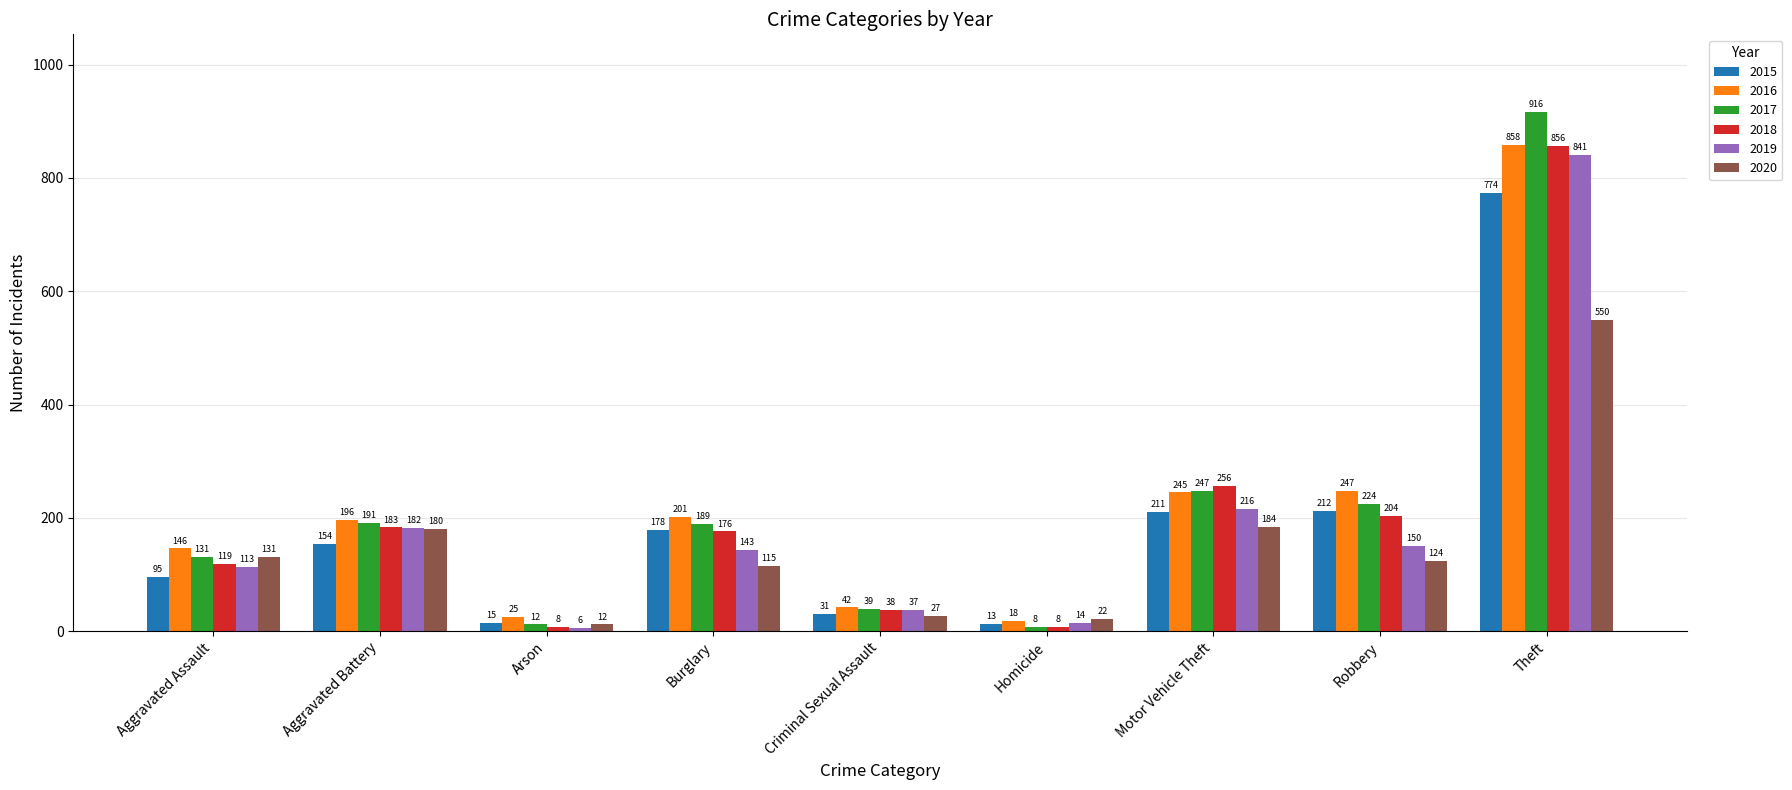

Which label corresponds to the smallest value in the chart?

Arson